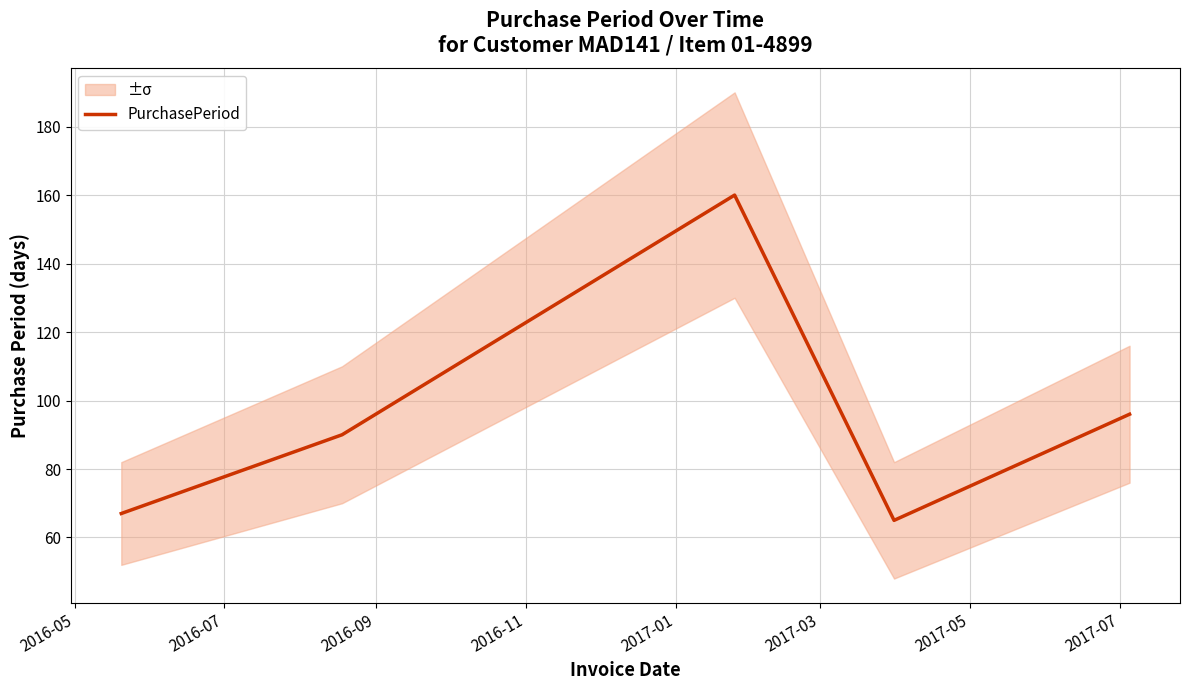

What is the highest value of the PurchasePeriod series?

160